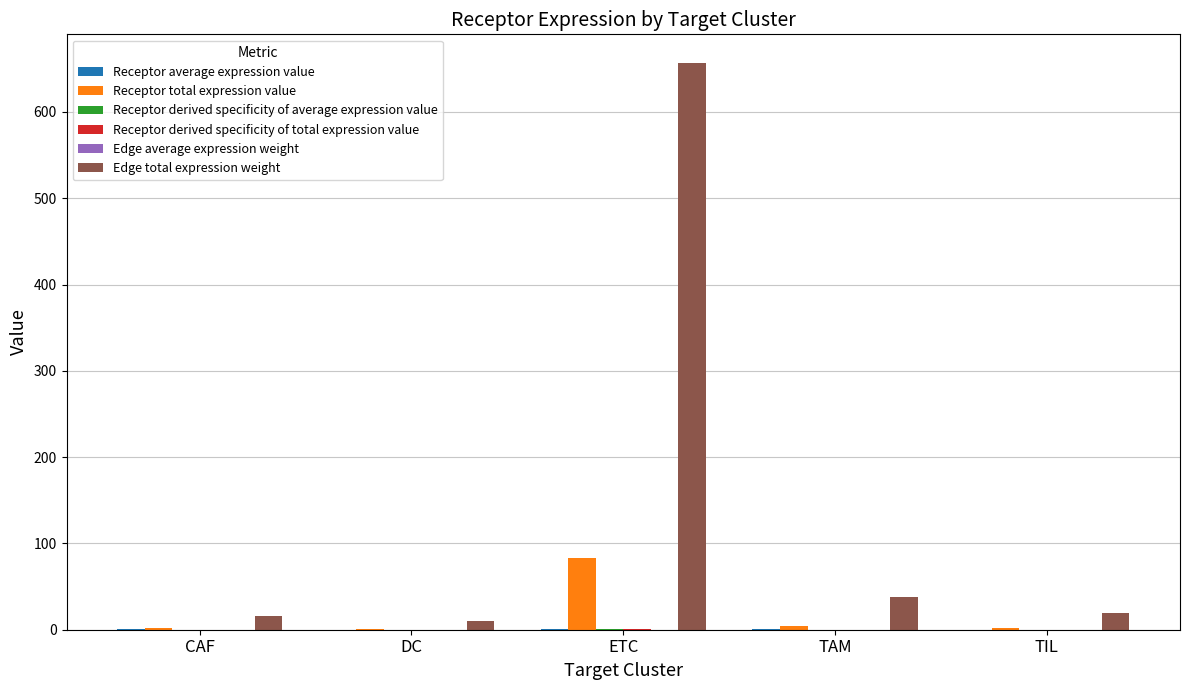

What is the maximum value for Receptor total expression value?

82.8